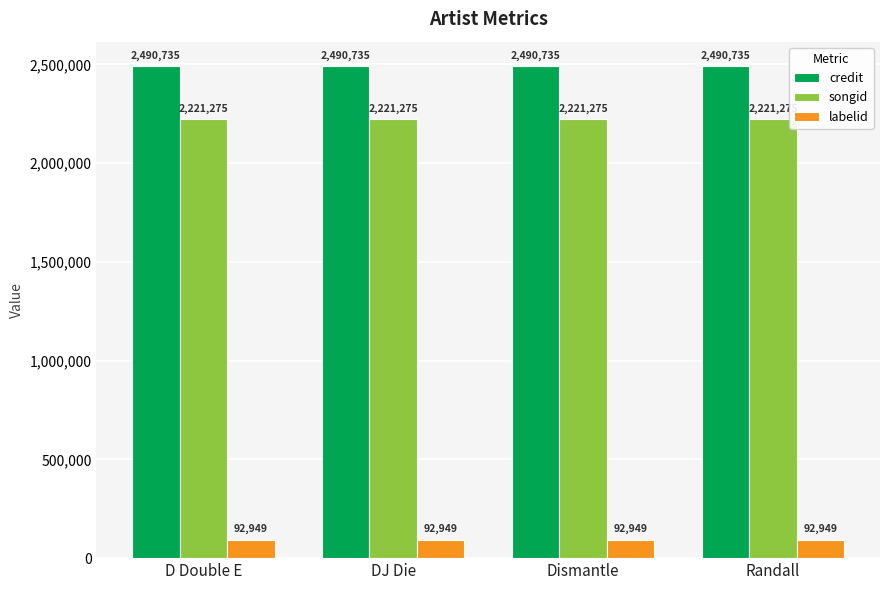

Reading right to left, what are all the values shown in this chart?

credit: 2490735	2490735	2490735	2490735
songid: 2221275	2221275	2221275	2221275
labelid: 92949	92949	92949	92949